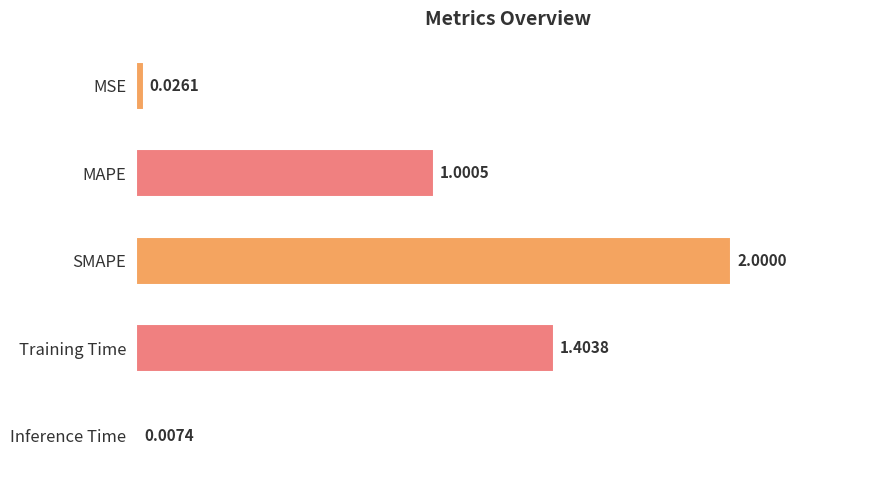

What is the change in value from SMAPE to Inference Time?

-1.0